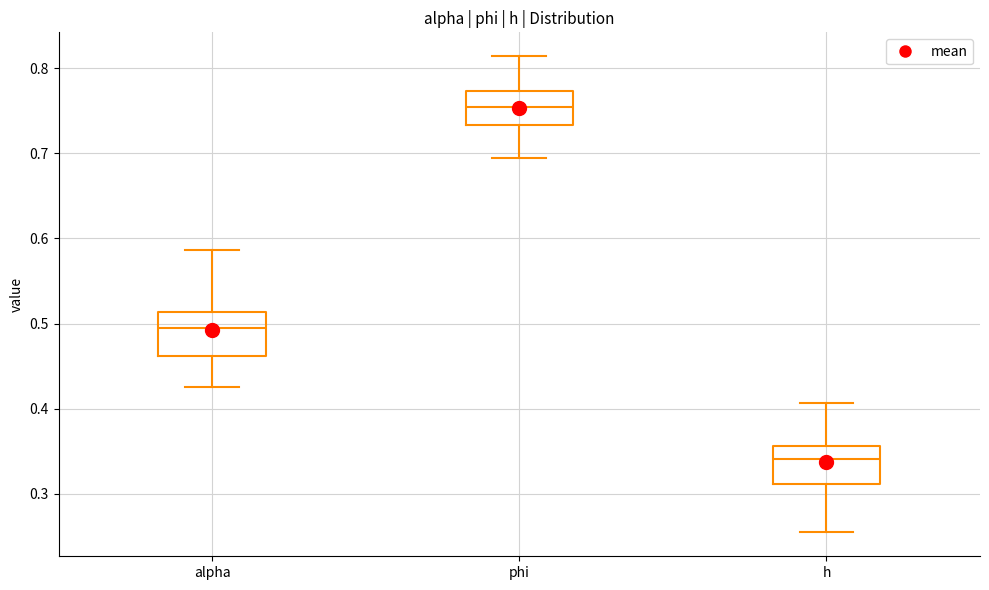

Which box's median line is the lowest?

h